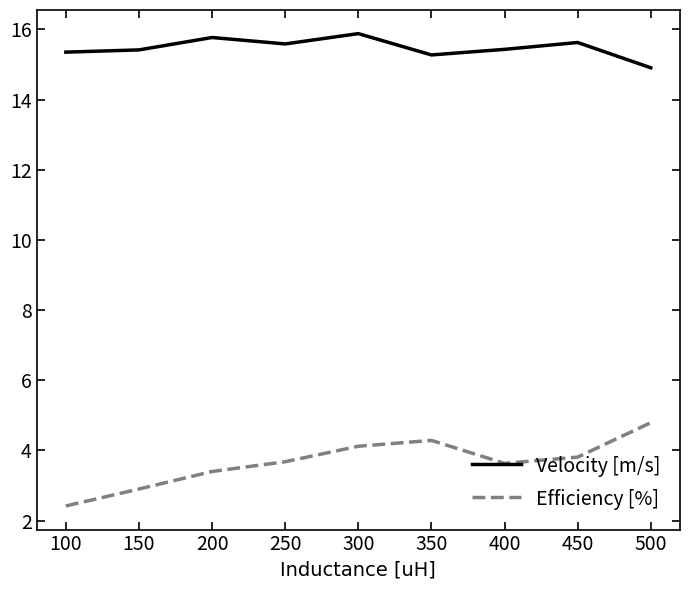

True or false: Efficiency [%] has a value of 4.1 at 300.

True